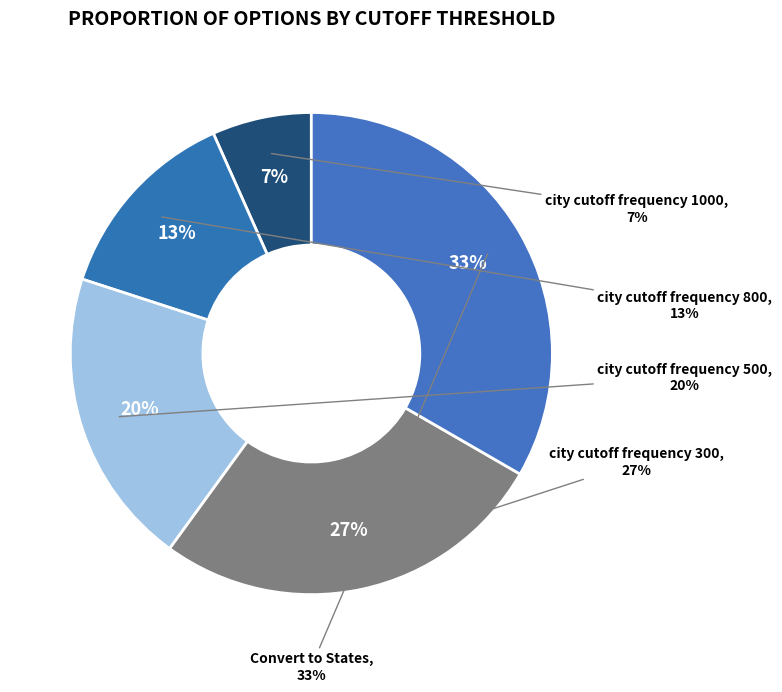

Rank the categories by value from lowest to highest.

city cutoff frequency 1000, city cutoff frequency 800, city cutoff frequency 500, city cutoff frequency 300, Convert to States